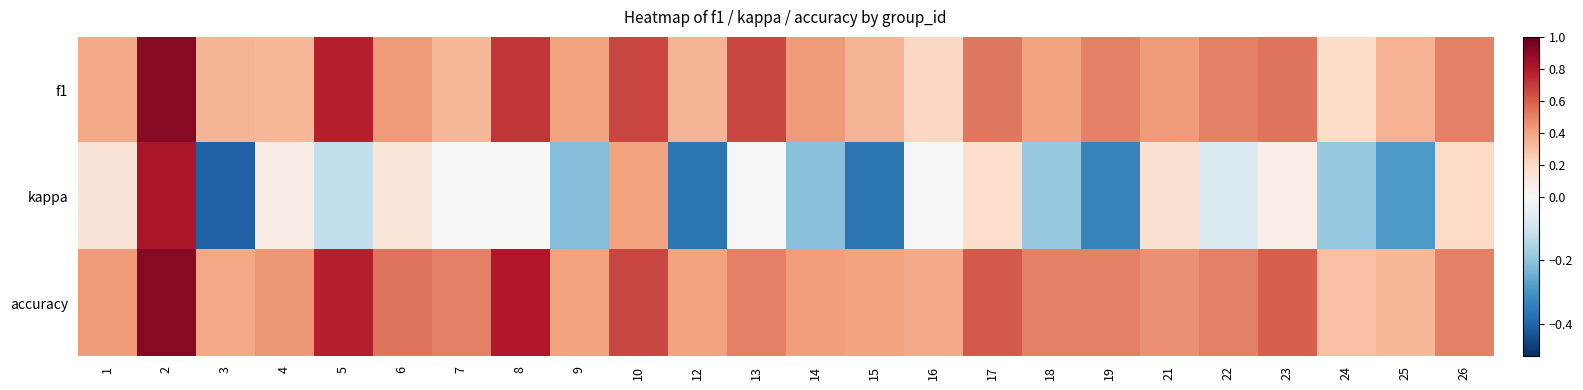

Rank the series by their maximum value, from highest to lowest.

accuracy, f1, kappa